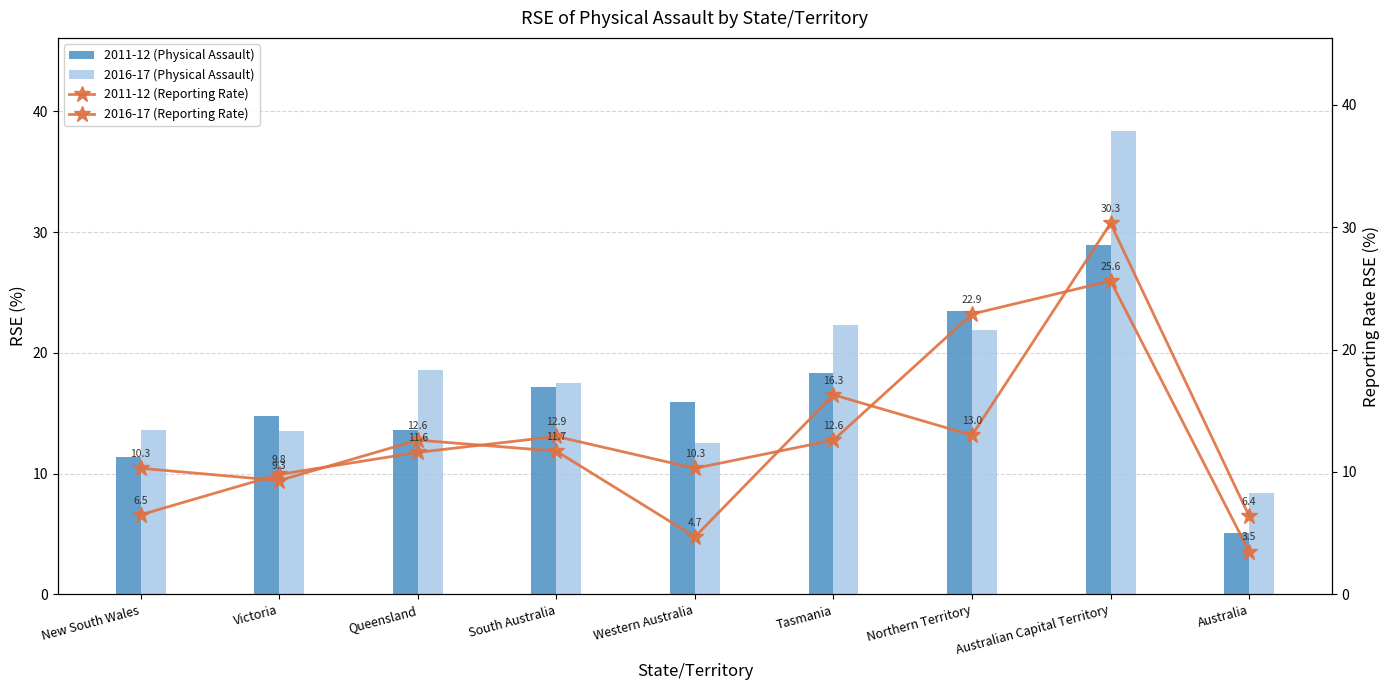

What is the spread (max minus min) of values at South Australia?

5.8